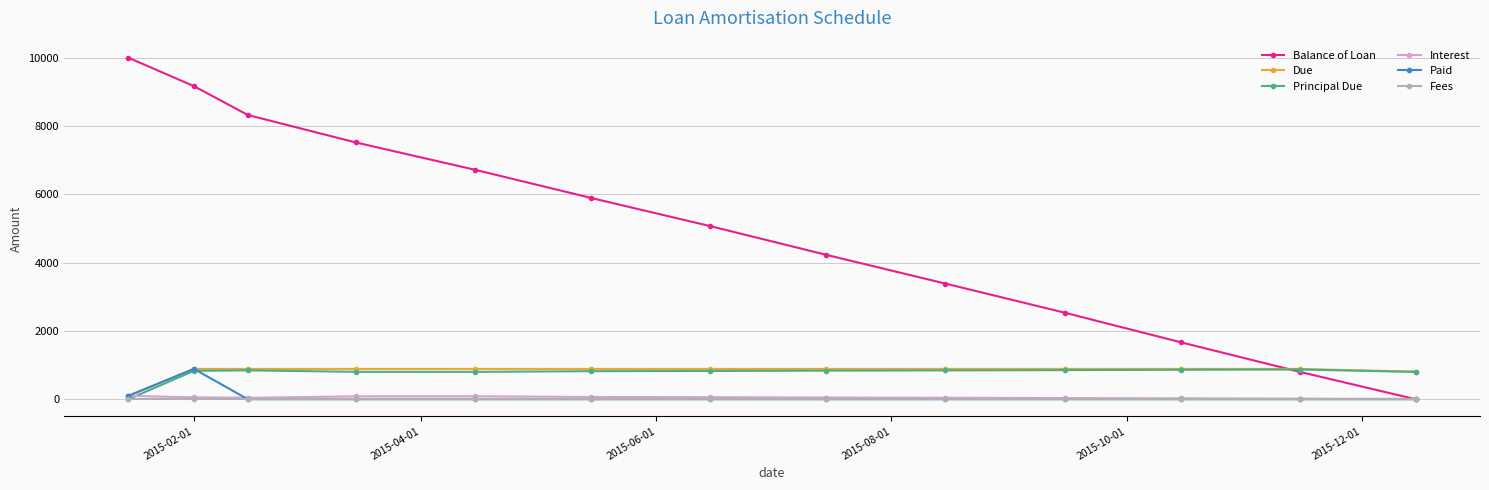

What is the maximum value shown in the chart?

10000.0